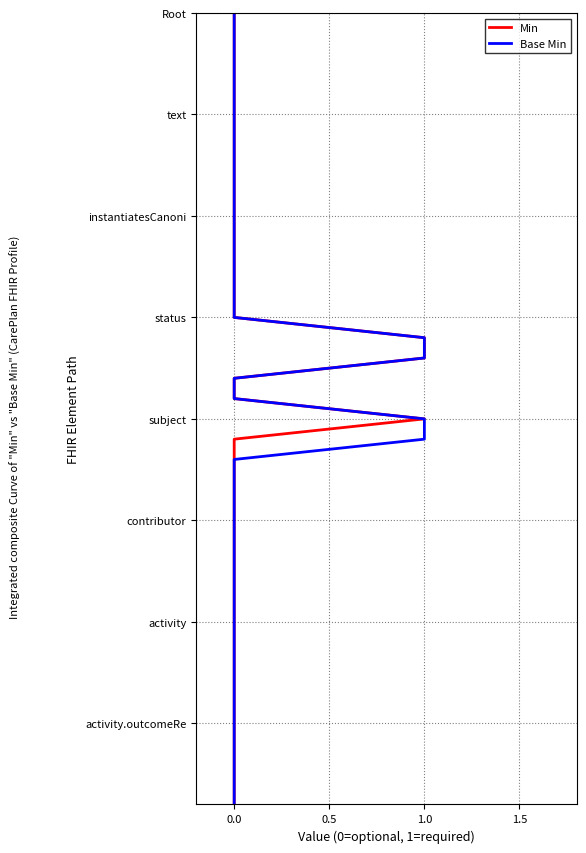

What are all the series names shown in the legend?

Min, Base Min